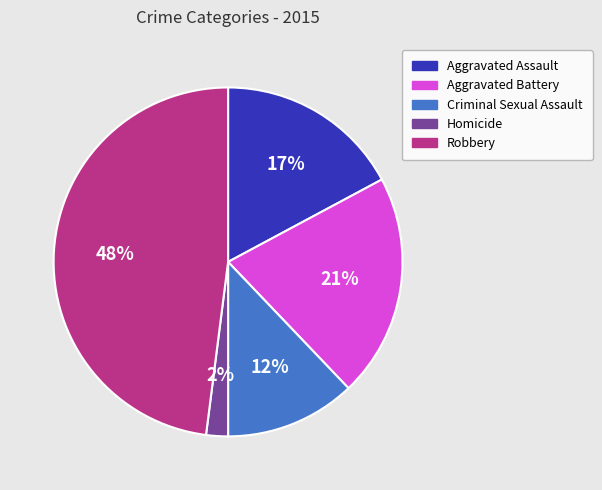

Is the sum of Criminal Sexual Assault and Aggravated Assault greater than half?

No